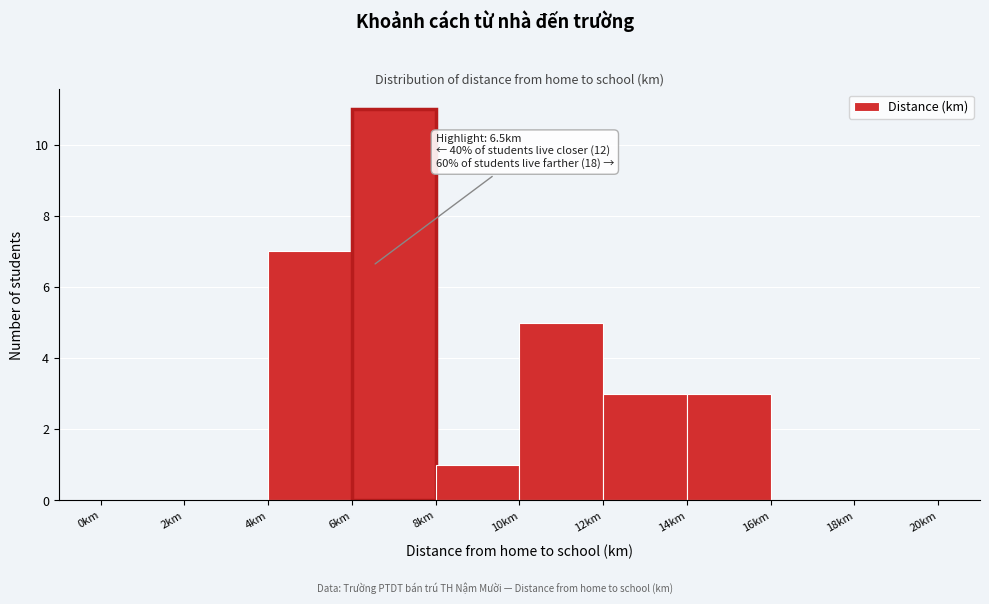

Over which range of the x-axis is the bar tallest?

6 to 8